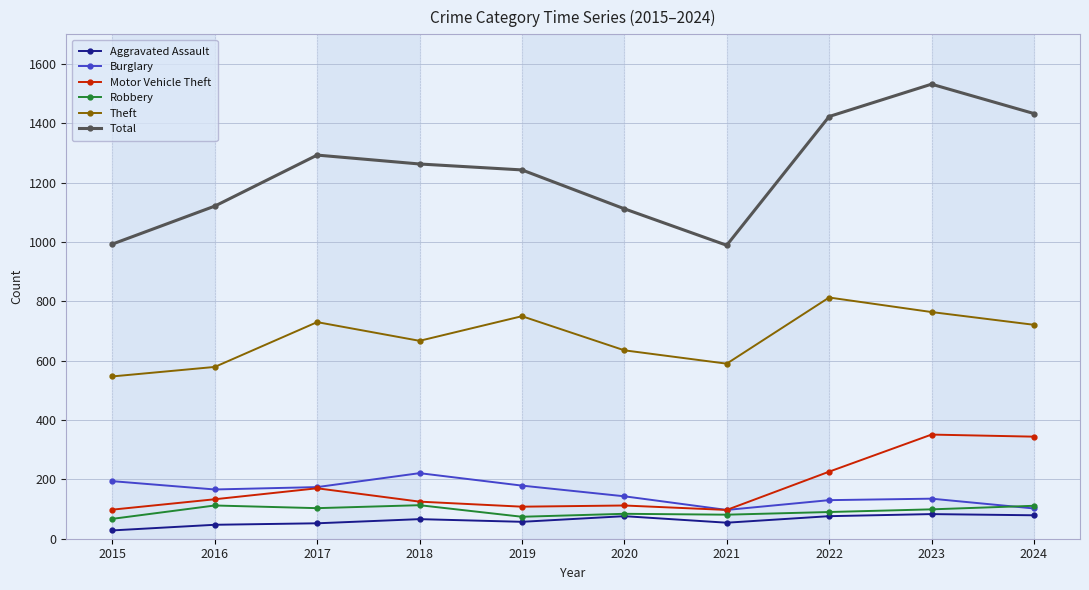

What is the value of the Aggravated Assault point at the 9th from the left?

83